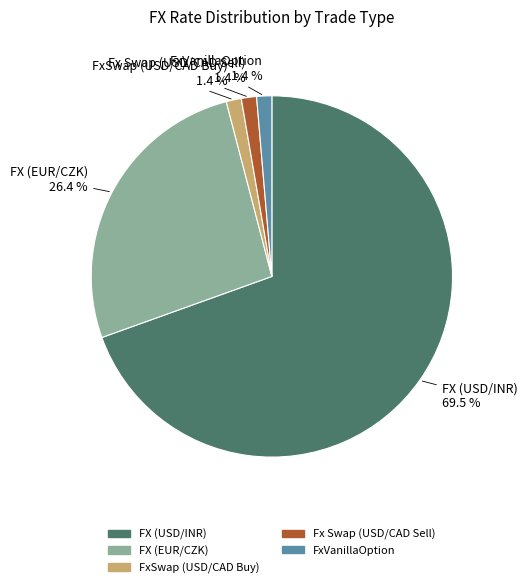

How many segments does this pie chart have?

5